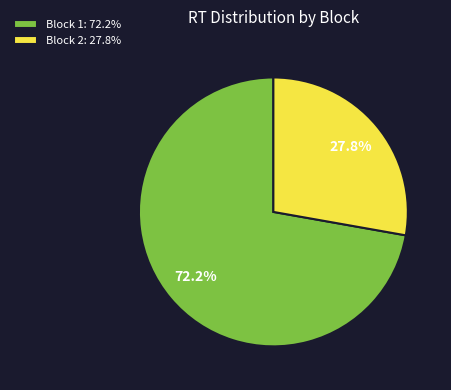

What portion of the pie excludes Block 2: 27.8%?

72.2%